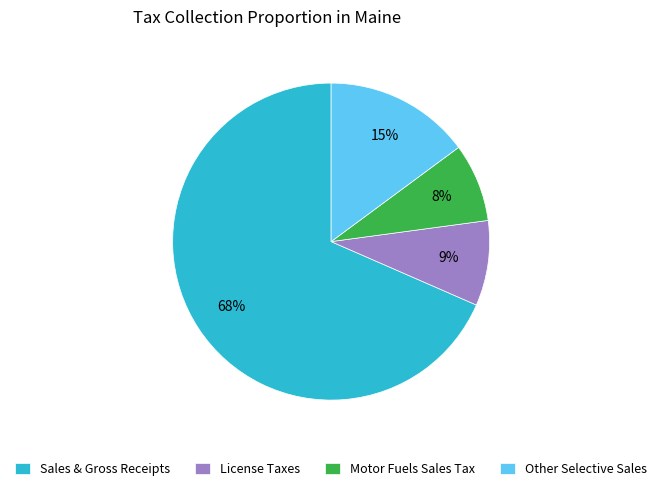

To the nearest percent, what portion does Other Selective Sales represent?

15%